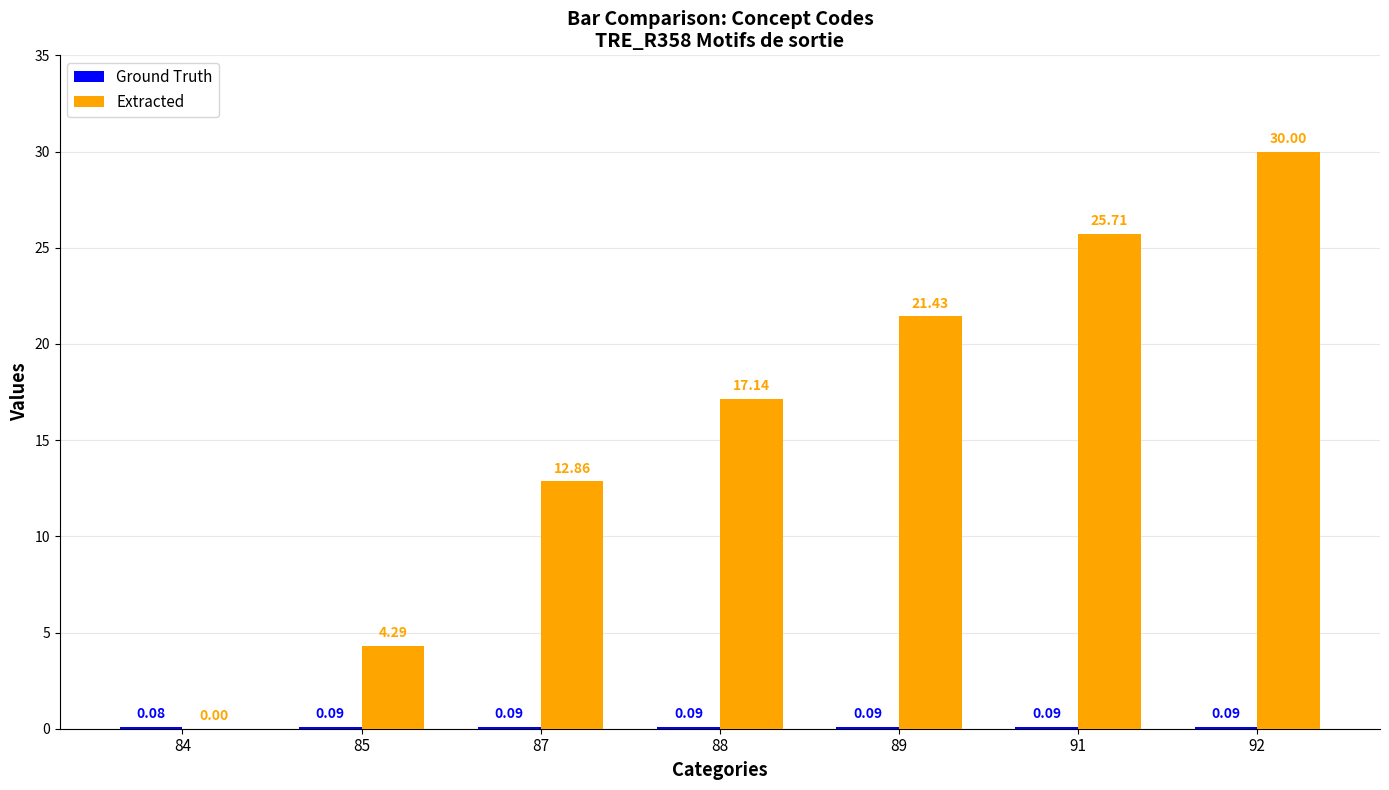

What is the total value across all series at 85?

4.4